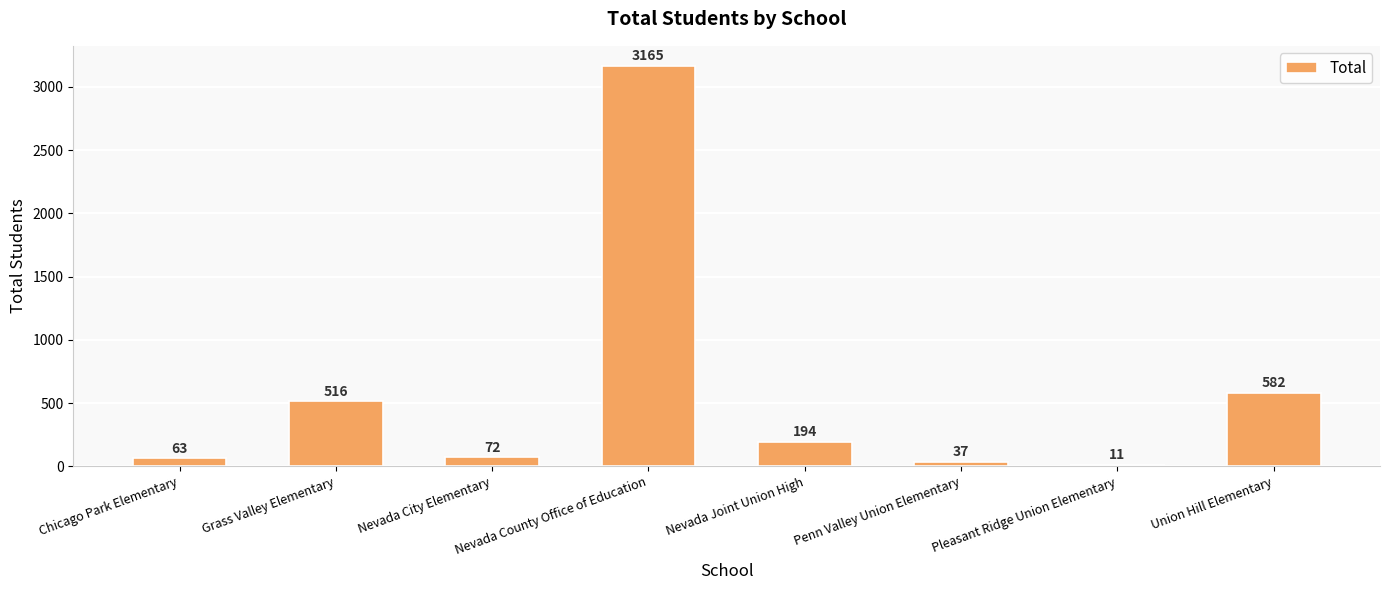

What is the value of the 2nd bar from the left?

516